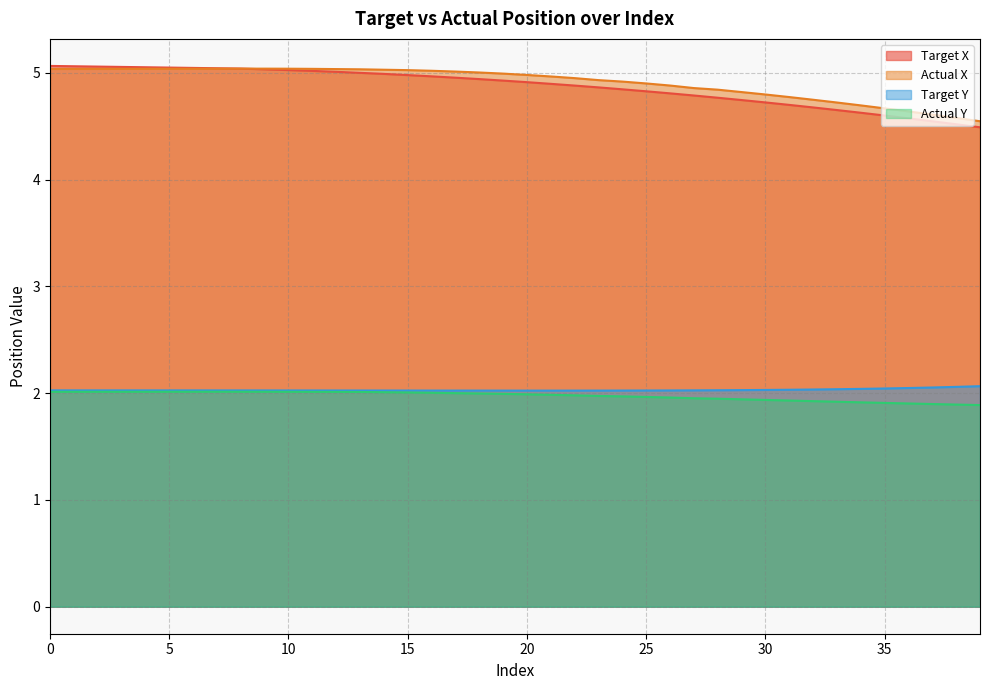

Reading left to right, what are all the values shown in this chart?

Target X: 5.1	5.1	5.1	5.1	5.1	5.1	5.0	5.0	5.0	5.0	5.0	5.0	5.0	5.0	5.0	5.0	5.0	5.0	4.9	4.9	4.9	4.9	4.9	4.9	4.8	4.8	4.8	4.8	4.8	4.7	4.7	4.7	4.7	4.7	4.6	4.6	4.6	4.5	4.5	4.5
Actual X: 5.0	5.0	5.0	5.0	5.0	5.0	5.0	5.0	5.0	5.0	5.0	5.0	5.0	5.0	5.0	5.0	5.0	5.0	5.0	5.0	5.0	5.0	5.0	4.9	4.9	4.9	4.9	4.9	4.8	4.8	4.8	4.8	4.7	4.7	4.7	4.7	4.6	4.6	4.6	4.5
Target Y: 2.0	2.0	2.0	2.0	2.0	2.0	2.0	2.0	2.0	2.0	2.0	2.0	2.0	2.0	2.0	2.0	2.0	2.0	2.0	2.0	2.0	2.0	2.0	2.0	2.0	2.0	2.0	2.0	2.0	2.0	2.0	2.0	2.0	2.0	2.0	2.0	2.0	2.1	2.1	2.1
Actual Y: 2.0	2.0	2.0	2.0	2.0	2.0	2.0	2.0	2.0	2.0	2.0	2.0	2.0	2.0	2.0	2.0	2.0	2.0	2.0	2.0	2.0	2.0	2.0	2.0	2.0	2.0	2.0	2.0	1.9	1.9	1.9	1.9	1.9	1.9	1.9	1.9	1.9	1.9	1.9	1.9